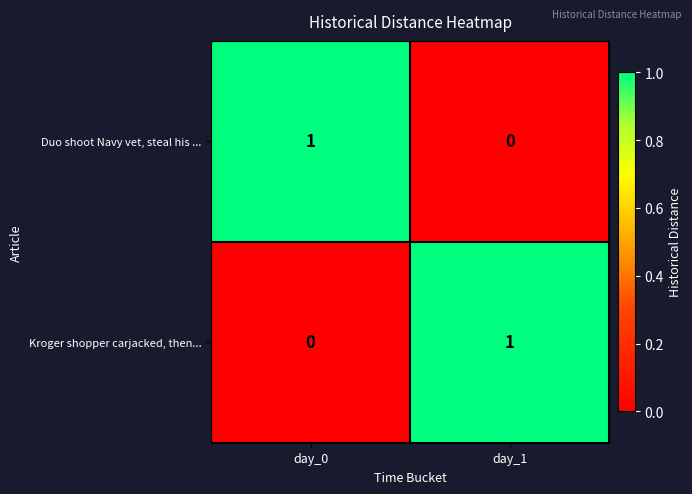

Where is Duo shoot Navy vet, steal his ... nearest to the value 0?

day_1